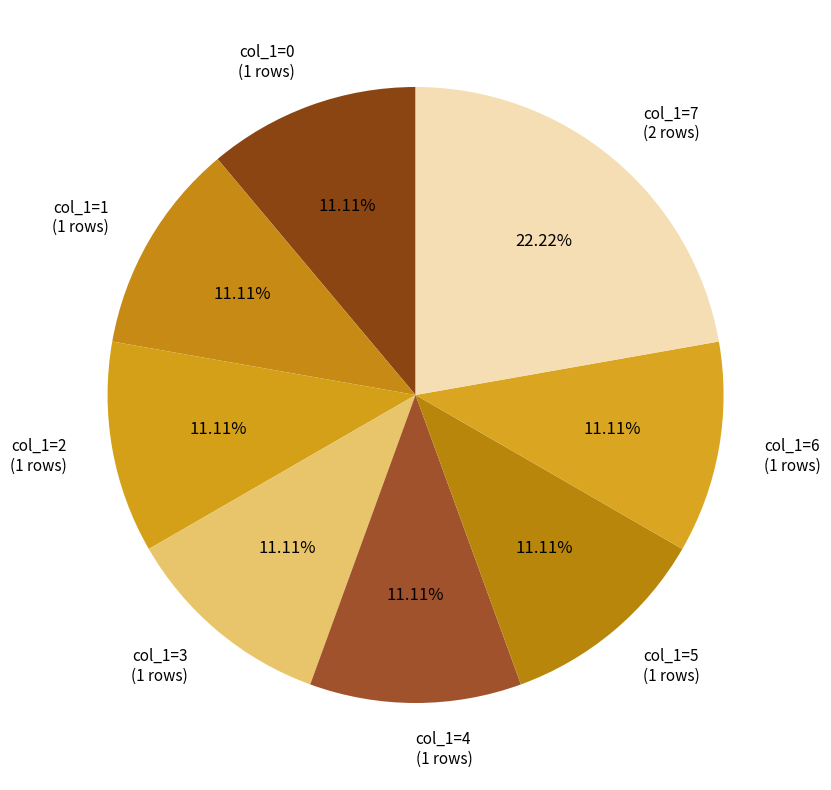

Count the number of slices in the pie.

8